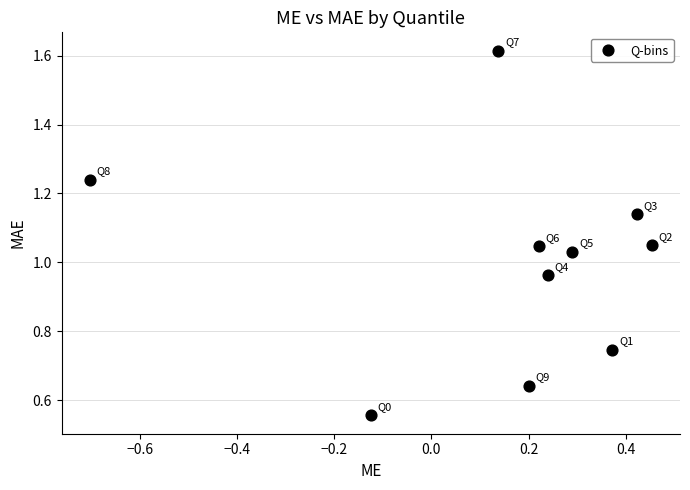

How many points are shown in the scatter plot?

10